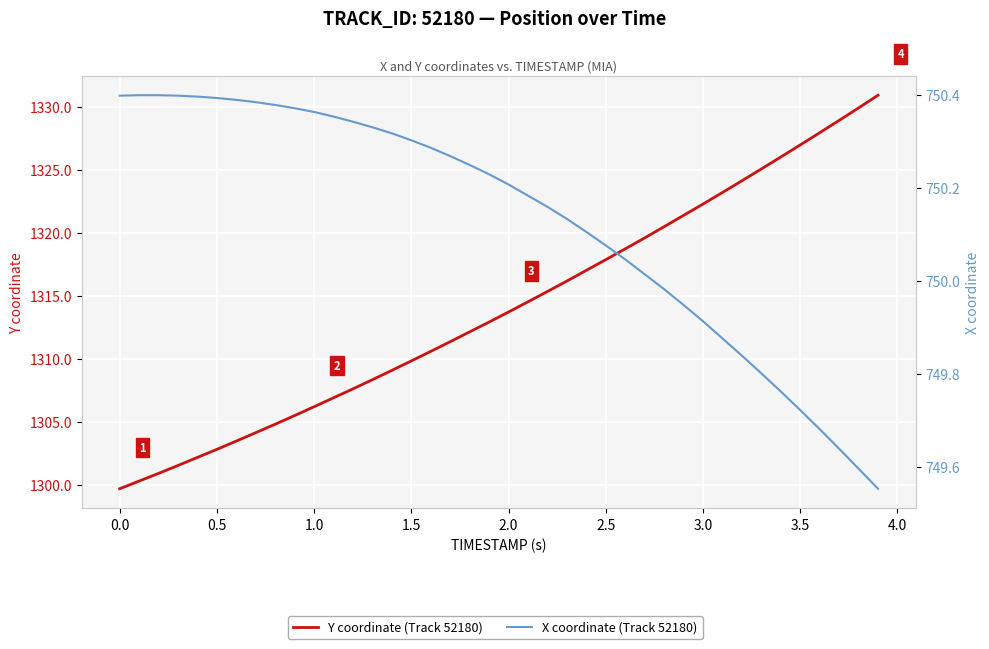

Reading left to right, list all the values displayed in this chart.

Y coordinate (Track 52180): 1299.7	1300.3	1300.9	1301.5	1302.2	1302.8	1303.5	1304.1	1304.8	1305.5	1306.2	1306.9	1307.6	1308.3	1309.1	1309.8	1310.6	1311.4	1312.1	1312.9	1313.7	1314.5	1315.3	1316.2	1317.0	1317.9	1318.7	1319.6	1320.5	1321.4	1322.3	1323.2	1324.2	1325.1	1326.0	1327.0	1328.0	1329.0	1329.9	1331.0
X coordinate (Track 52180): 750.4	750.4	750.4	750.4	750.4	750.4	750.4	750.4	750.4	750.4	750.4	750.4	750.3	750.3	750.3	750.3	750.3	750.3	750.2	750.2	750.2	750.2	750.2	750.1	750.1	750.1	750.0	750.0	750.0	749.9	749.9	749.9	749.8	749.8	749.8	749.7	749.7	749.6	749.6	749.6